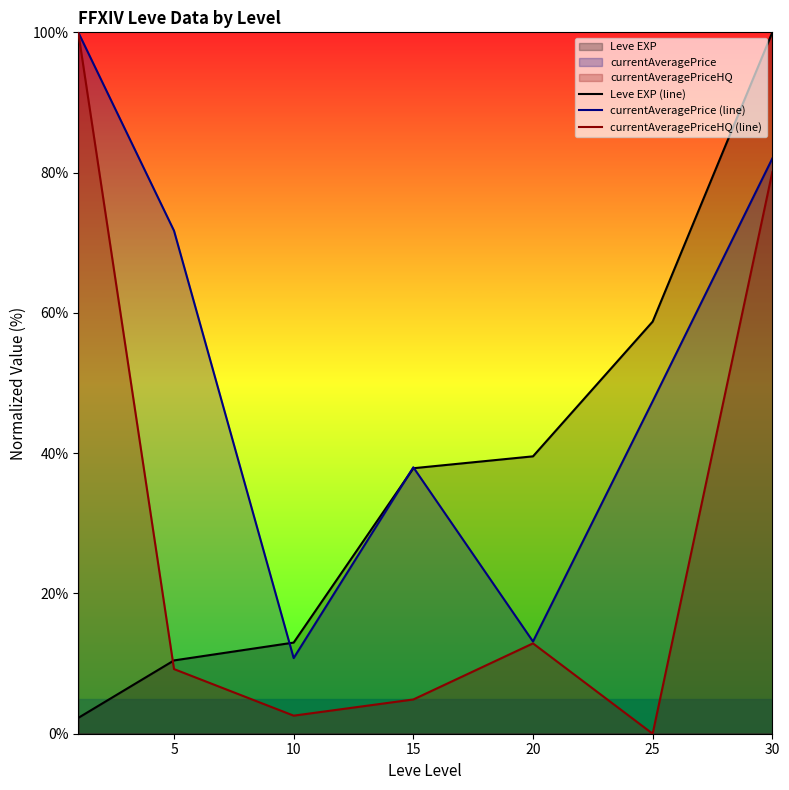

True or false: currentAveragePriceHQ (line) and currentAveragePrice (line) intersect in this chart.

False